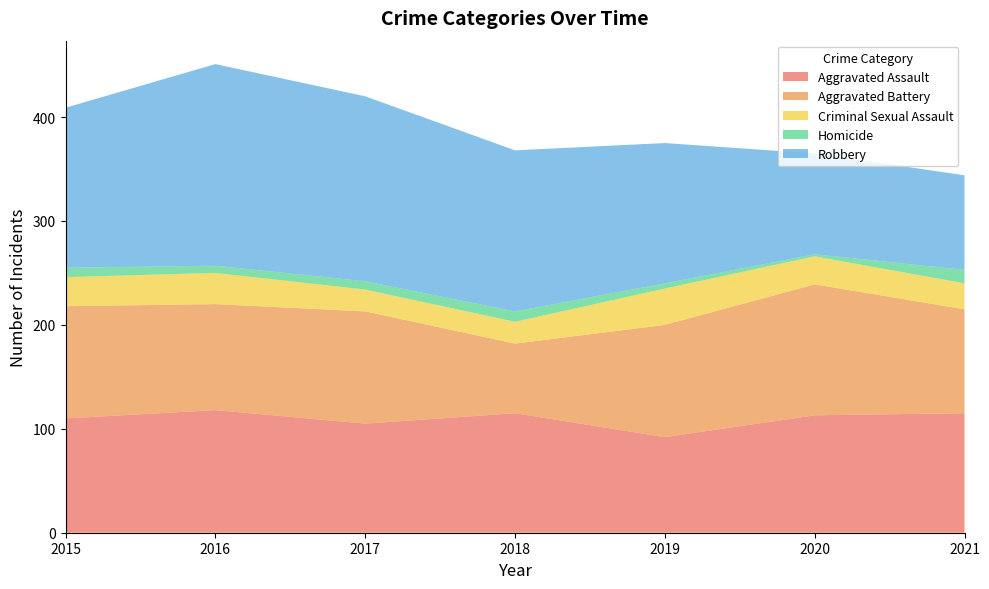

Reading left to right, extract all data points from this chart.

Aggravated Assault: 110	118	105	115	92	113	115
Aggravated Battery: 108	102	108	67	108	126	100
Criminal Sexual Assault: 28	30	21	21	35	27	25
Homicide: 9	7	8	10	5	2	13
Robbery: 154	194	178	155	135	97	91